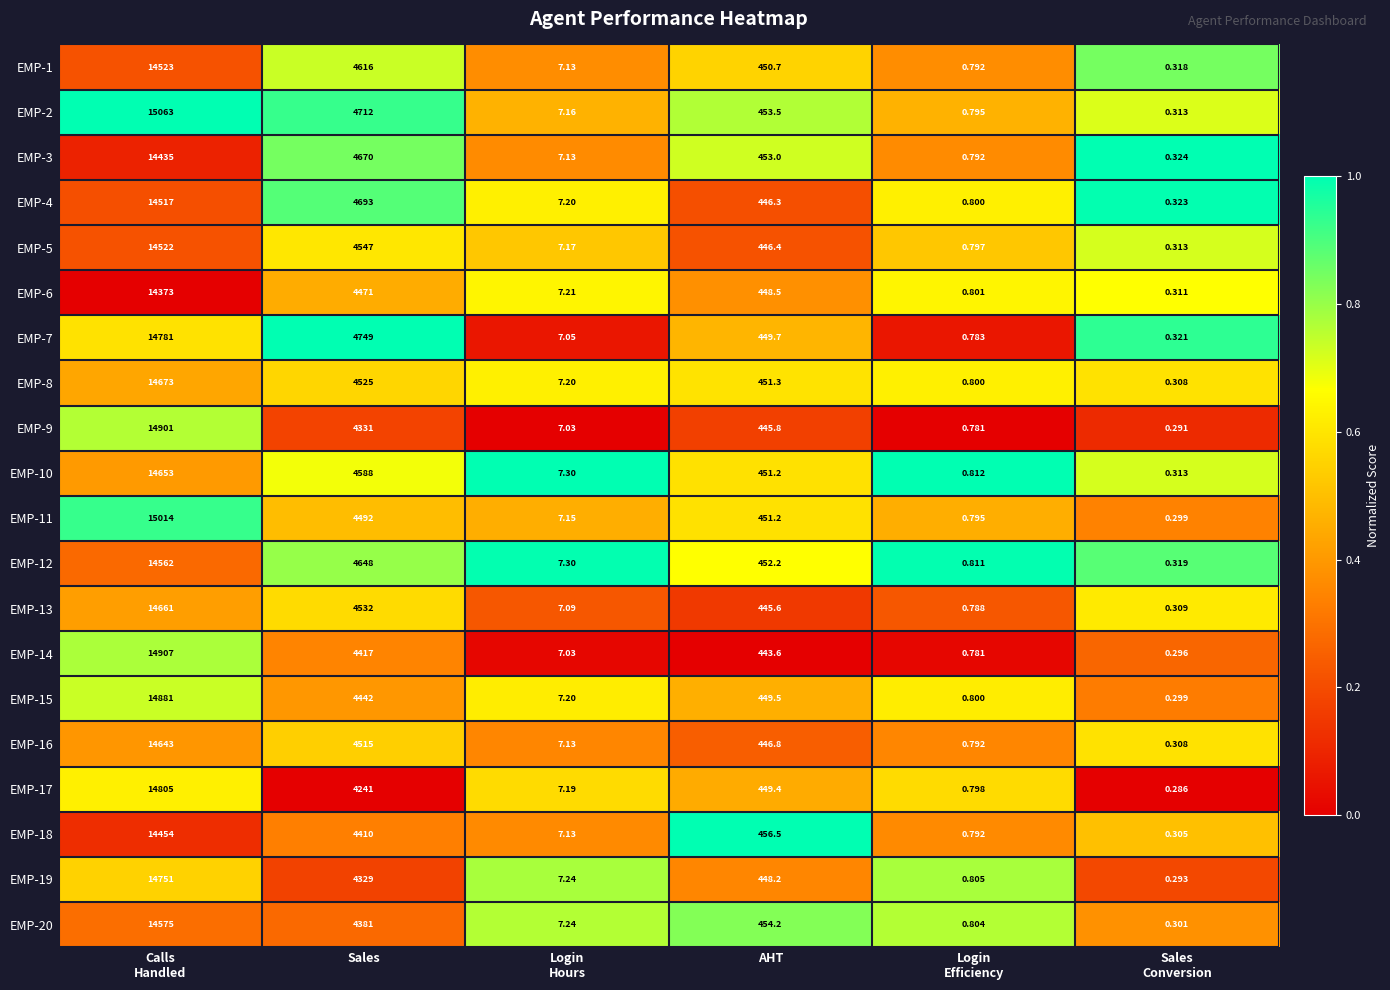

At which label is EMP-15 closest to 7440?

Sales